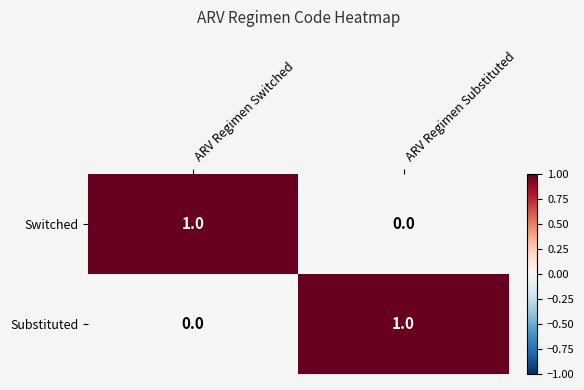

List the labels in order of Substituted value, largest first.

ARV Regimen Substituted, ARV Regimen Switched